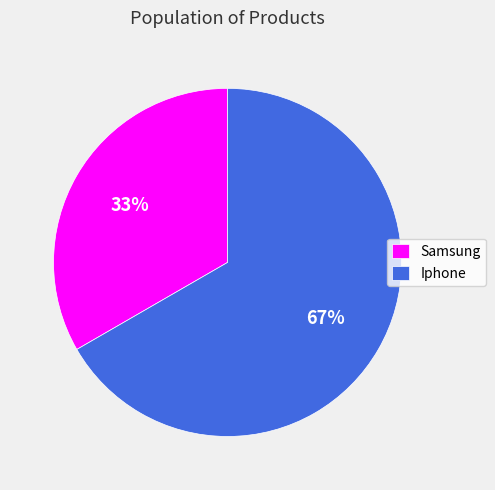

Which category has the biggest portion of the pie?

Iphone